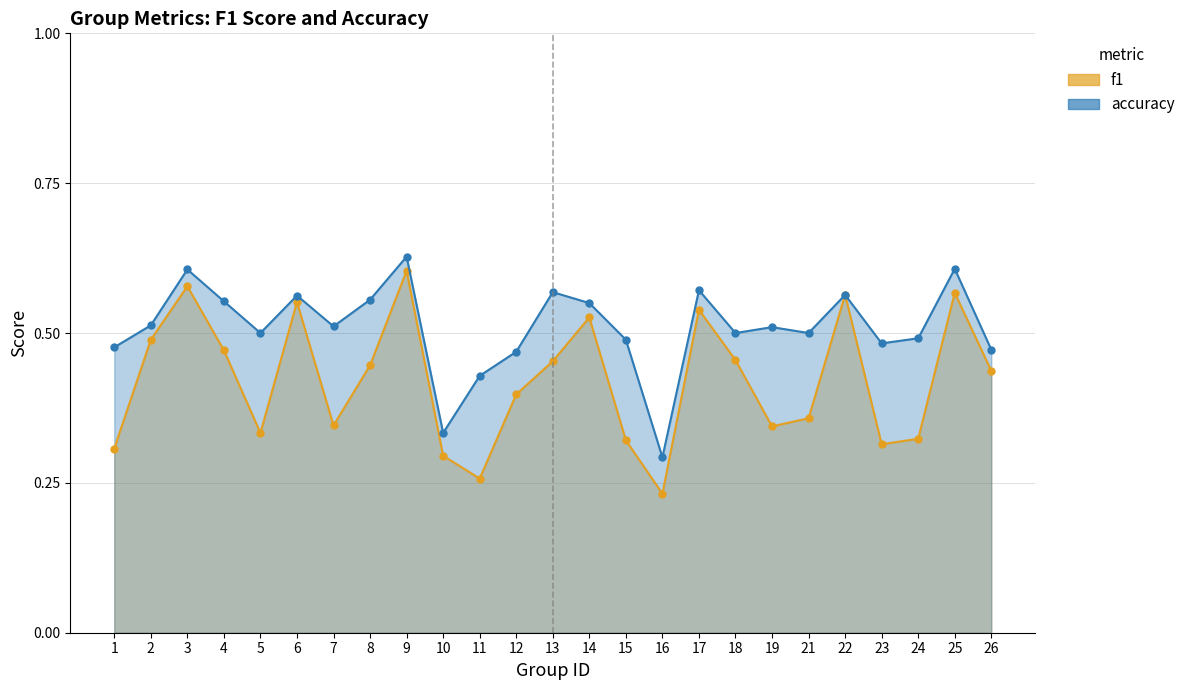

What is the highest value of the accuracy_line series?

0.6